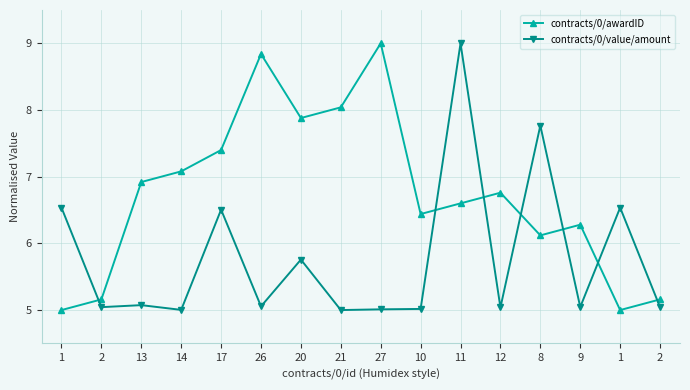

What is the total value across all series at 2?

10.2